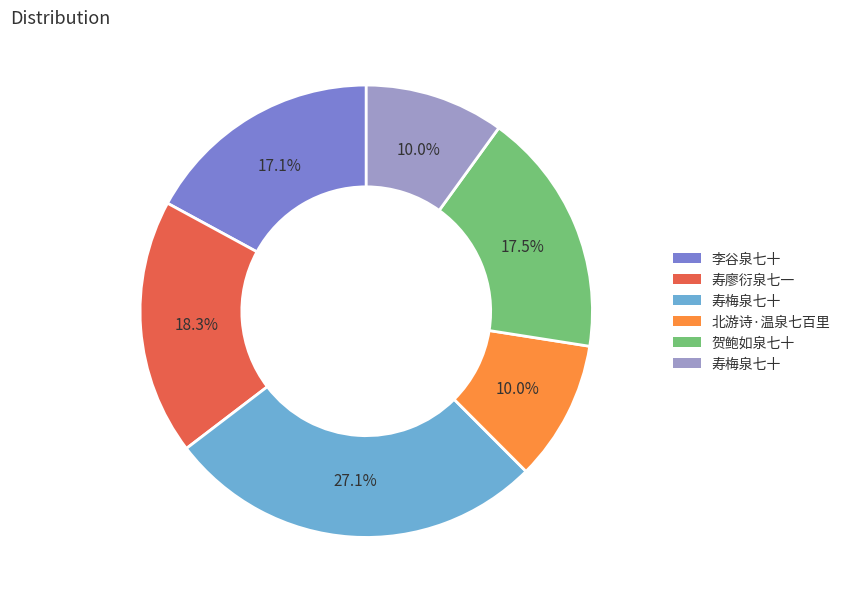

How many segments does this pie chart have?

6